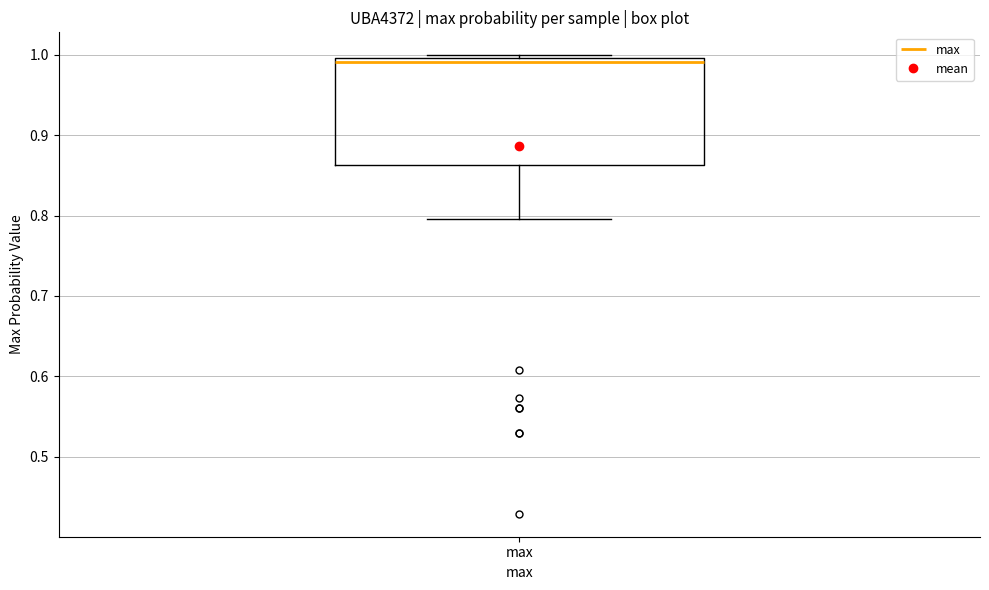

Where is the upper edge of the box for max on the y-axis? The values are not printed on the chart, so give them approximately, as read against the axis.

1.00